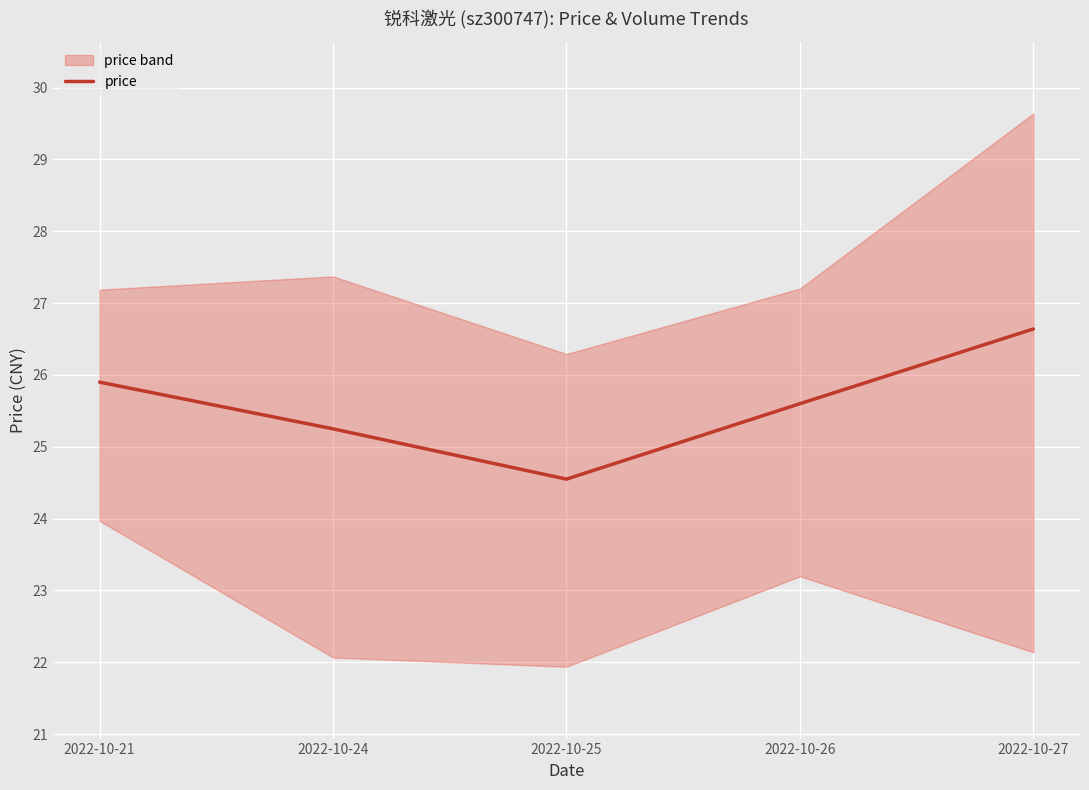

What is the value of the 4th point from the left?

25.6